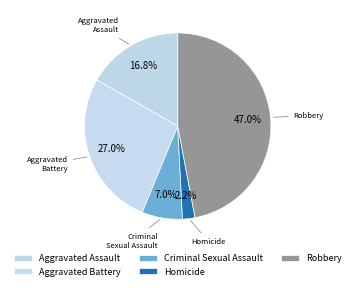

Approximately how many times larger is the value at Criminal Sexual Assault compared to Robbery?

0.1